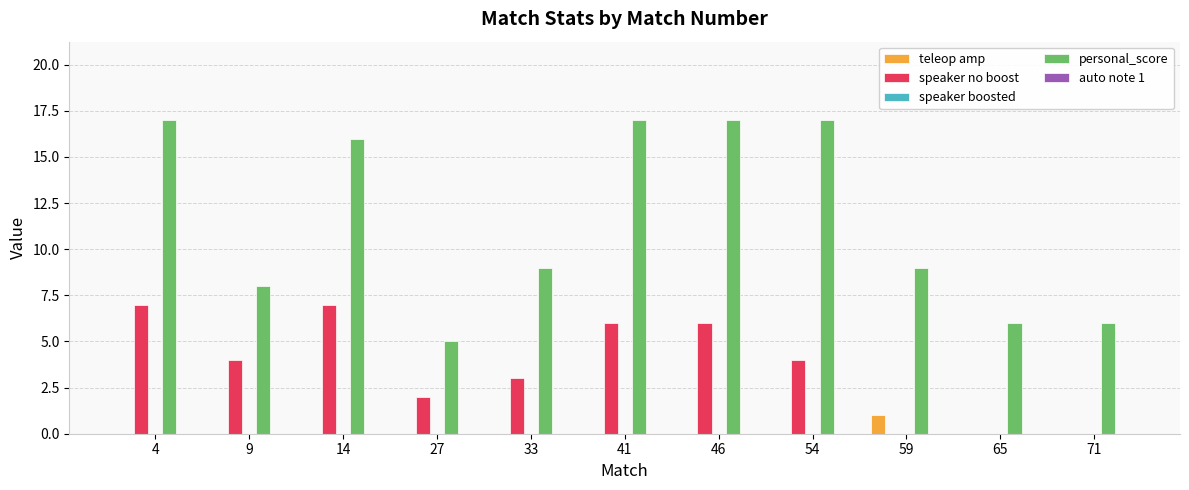

What is the maximum value for personal_score?

17